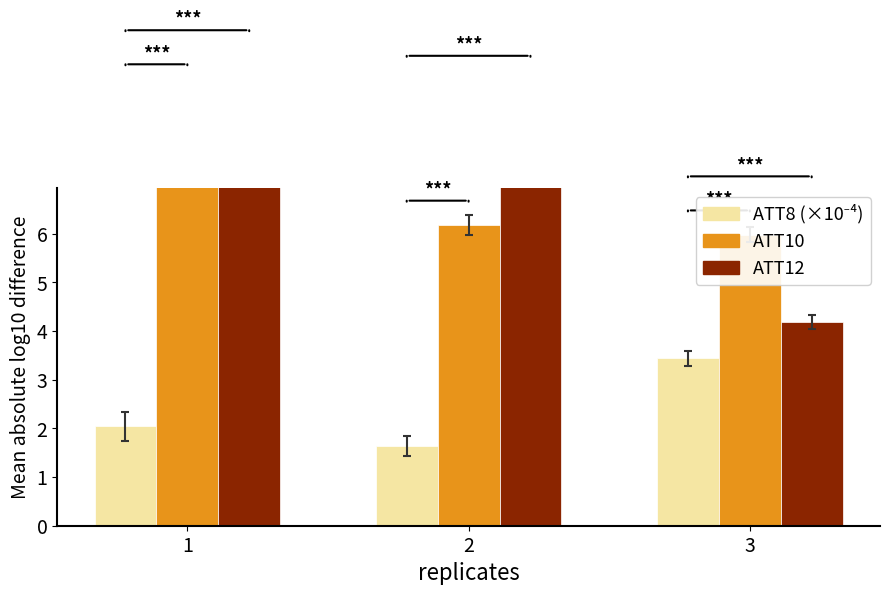

How many groups of bars are there?

3